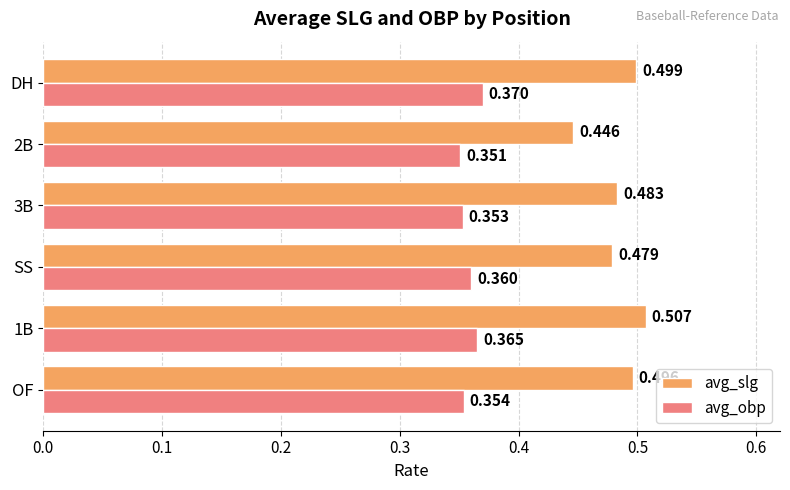

Which series has the largest total across all categories?

avg_slg